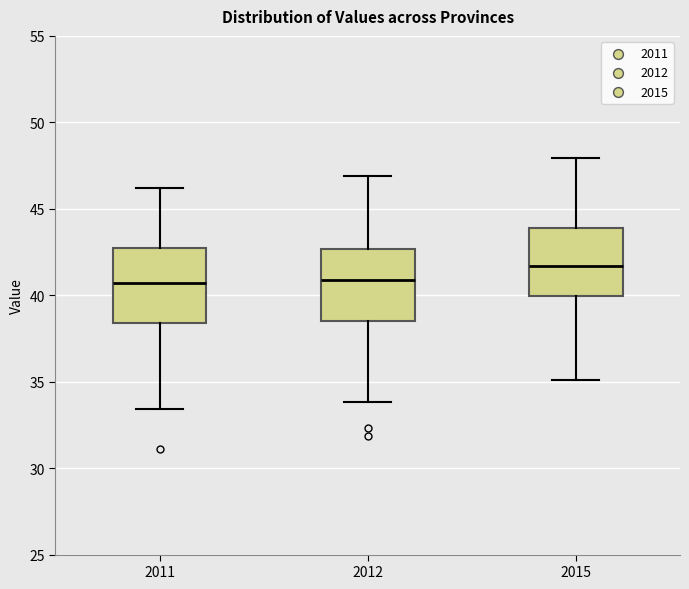

Which box has the highest median line?

2015